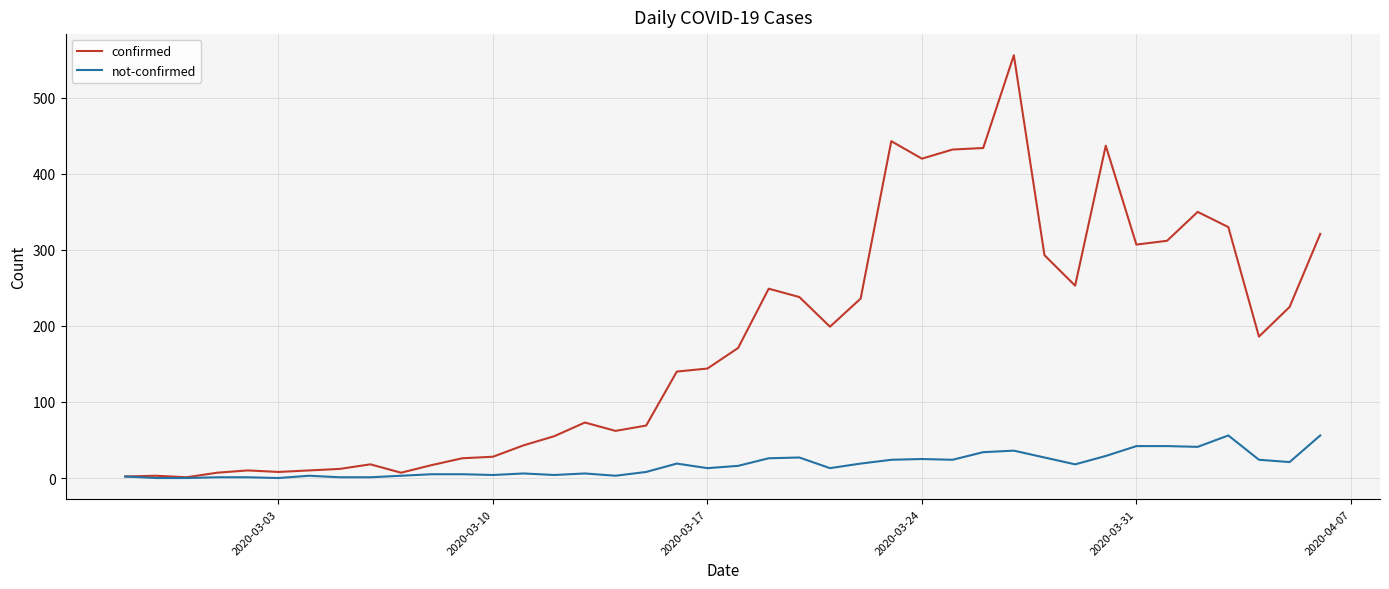

Which series has the largest range (max minus min)?

confirmed